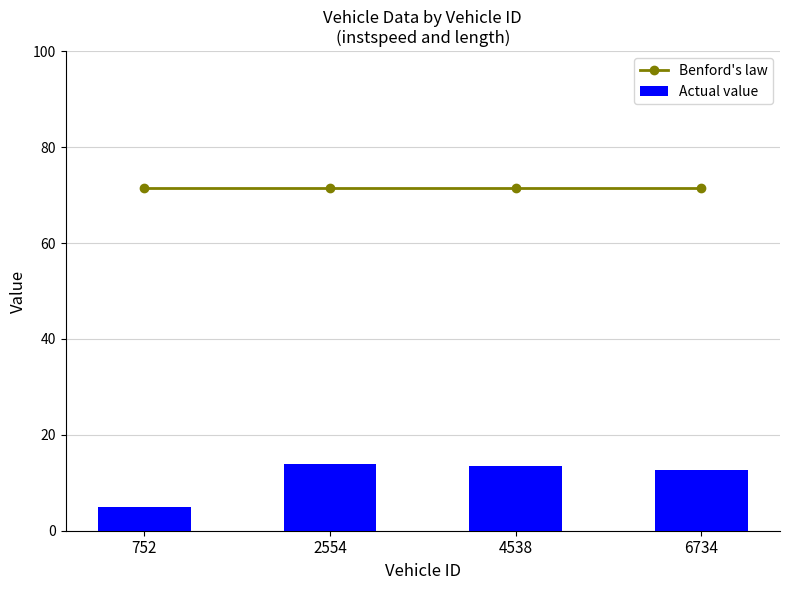

How many data points does each series have?

4